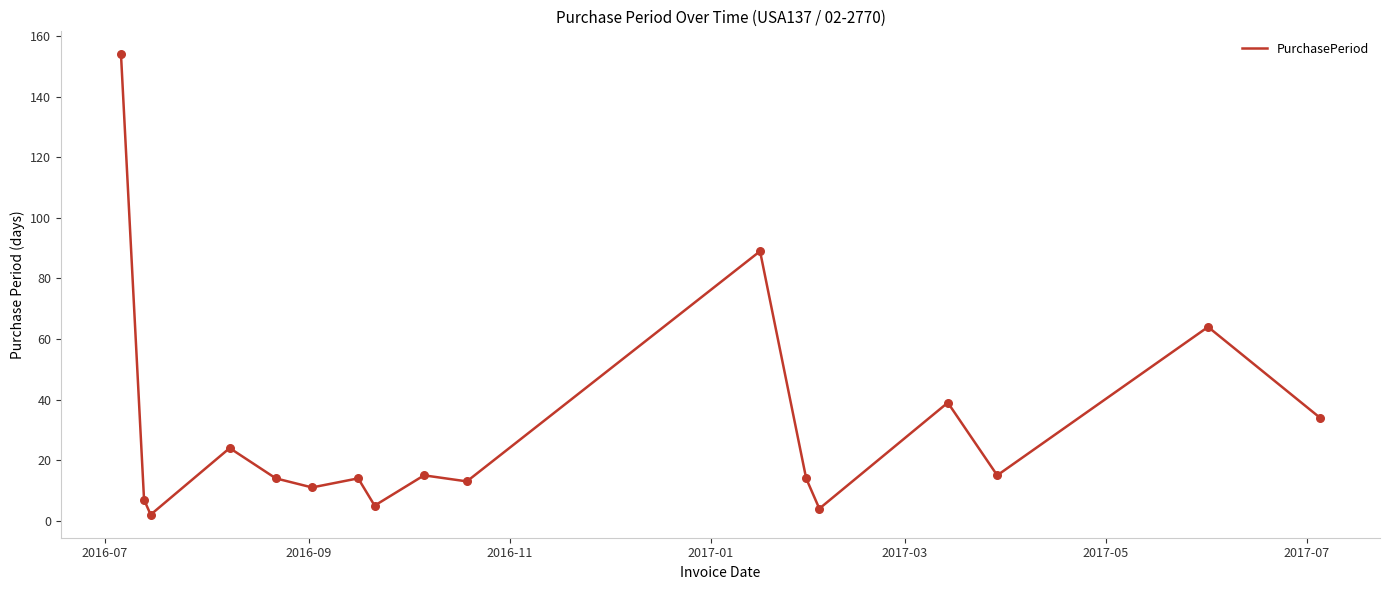

What is the difference between the maximum and minimum values?

152